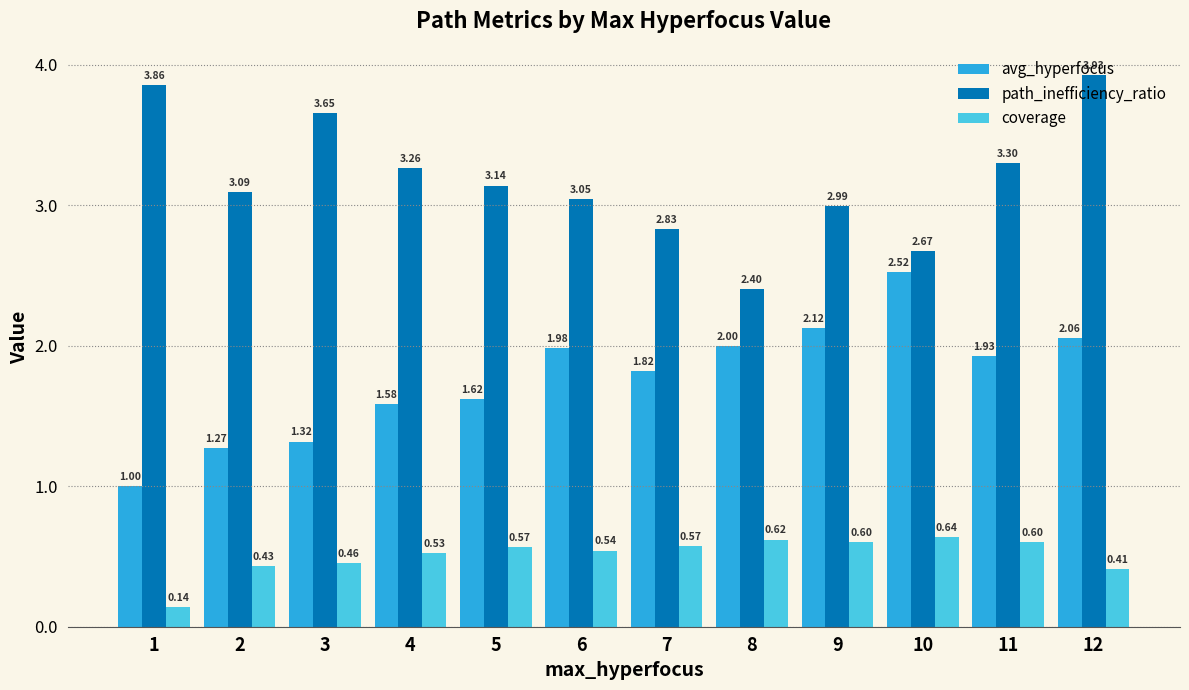

Which series has the largest total across all categories?

path_inefficiency_ratio